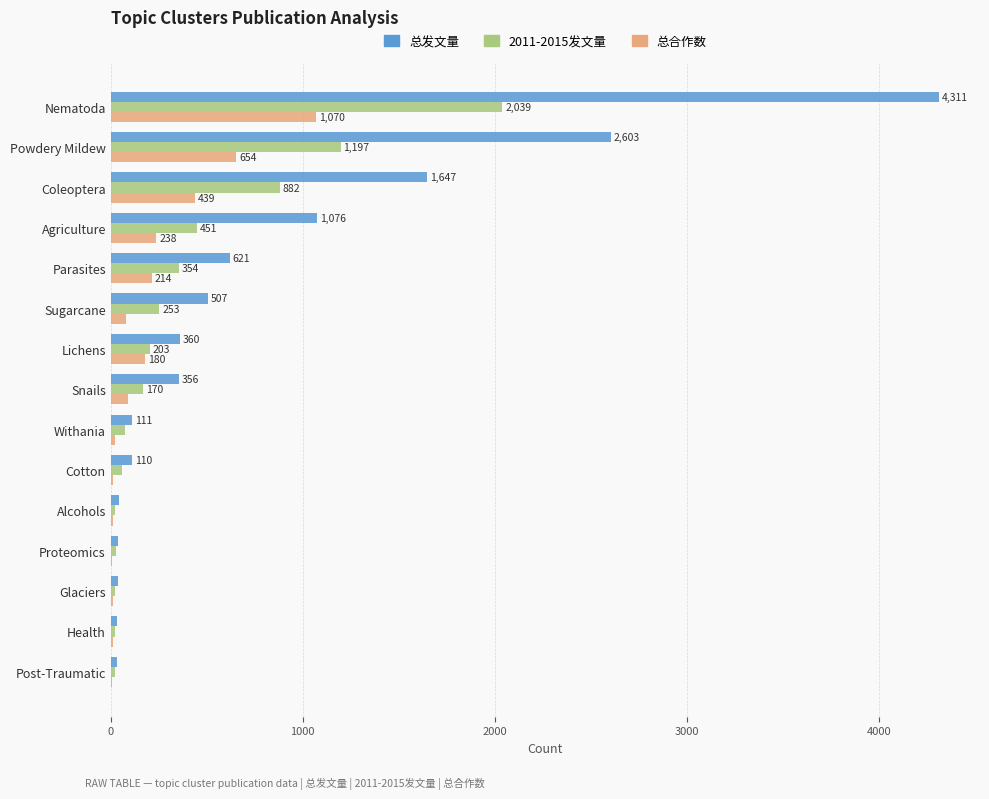

What is the sum of the 2011-2015发文量 values at Alcohols and Parasites?

375